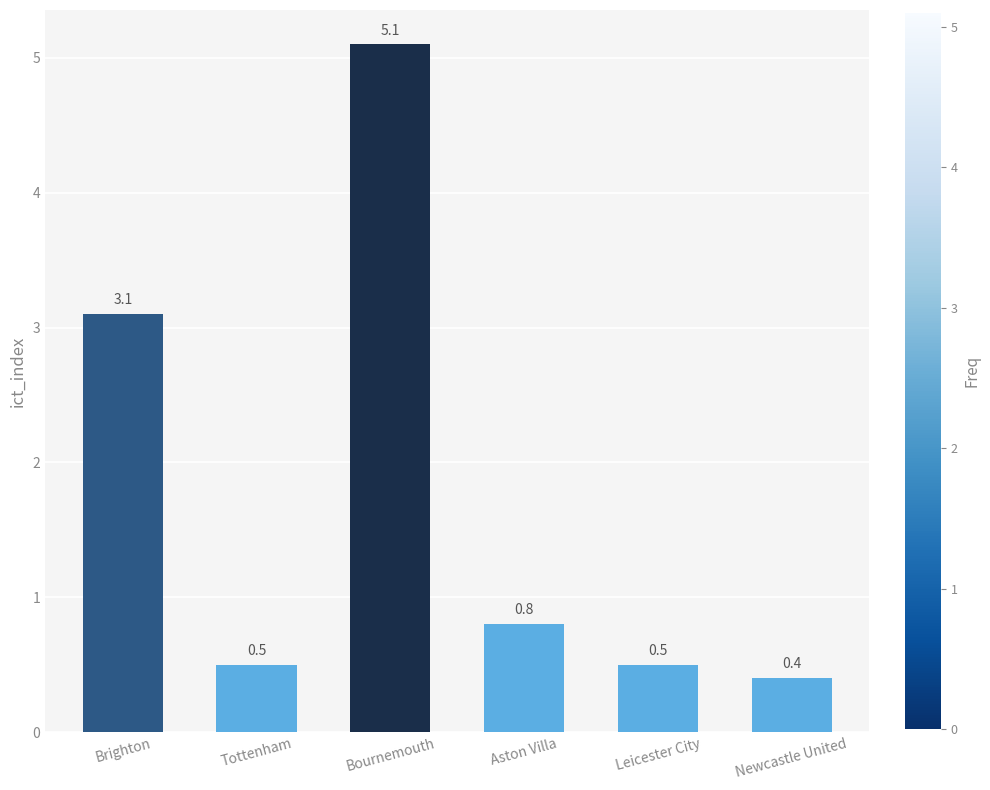

How many bars are there in total?

6